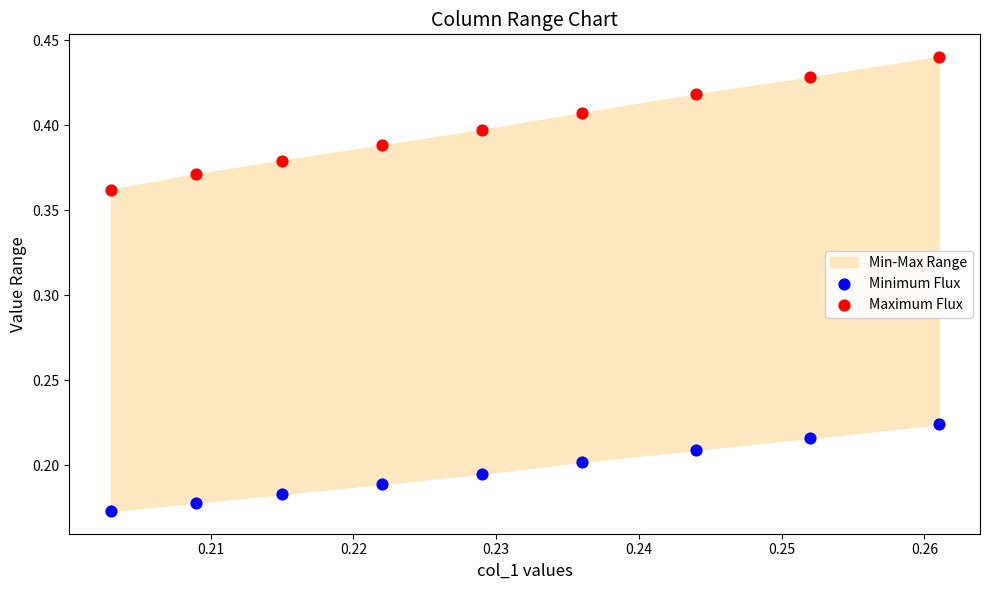

Across all data points, what is the range of Y values (max minus min)?

0.3